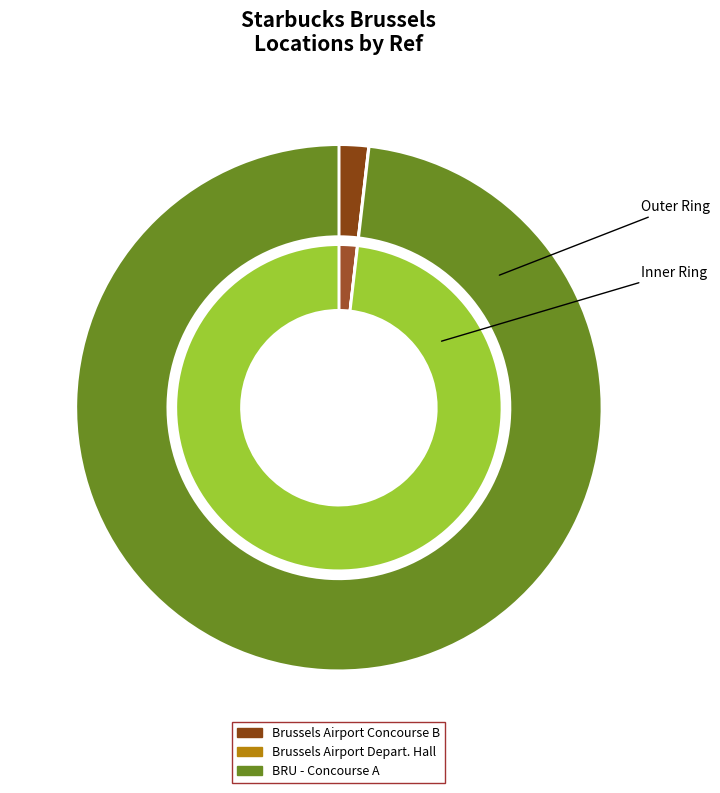

To the nearest percent, what percentage of the pie is Brussels Airport Concourse B?

2%